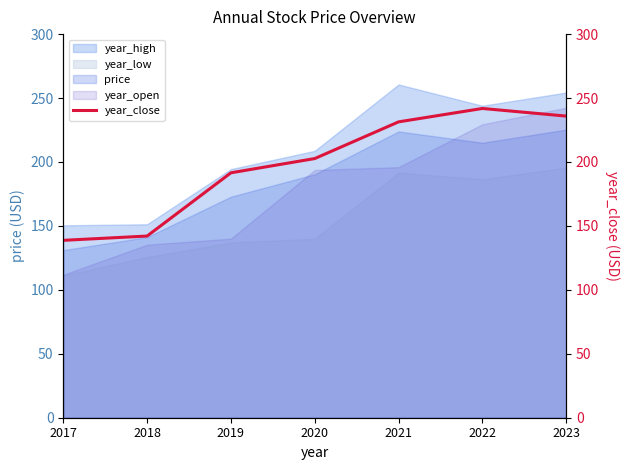

True or false: the data has more than 1 interior local peaks.

False